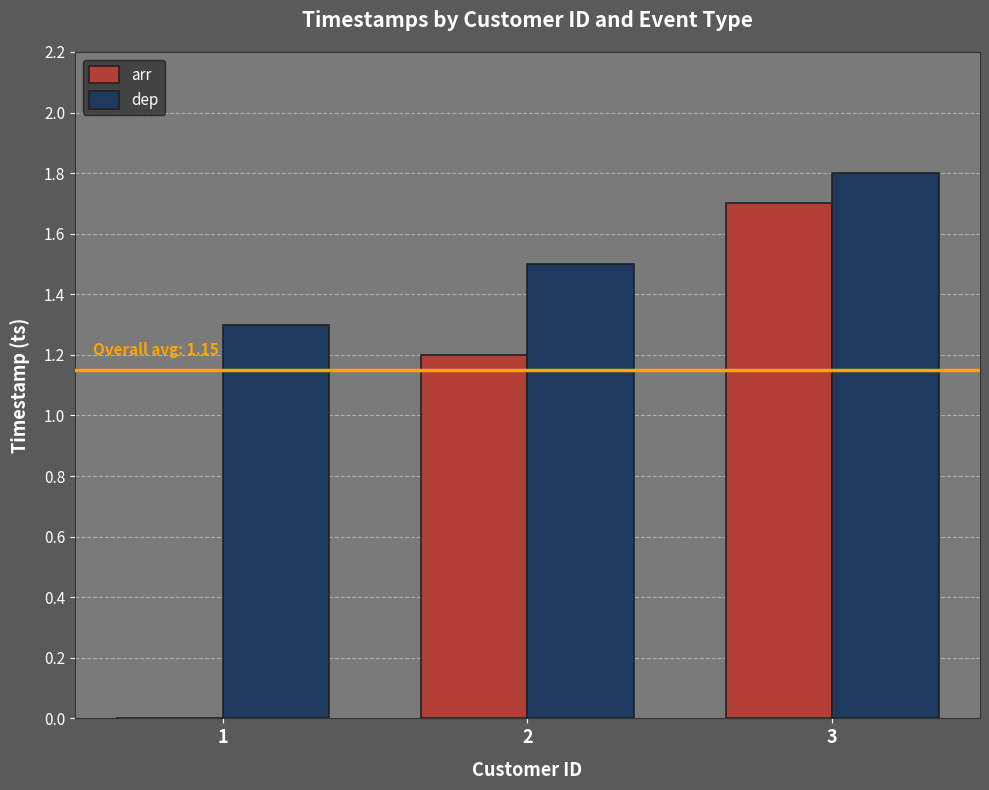

What is the difference between the arr values at 2 and 1?

1.2